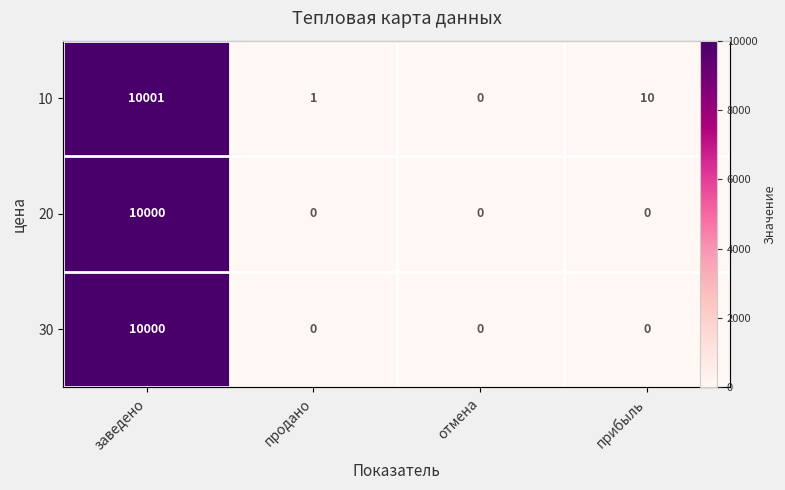

Is it true that 10 equals 17940 at заведено?

False